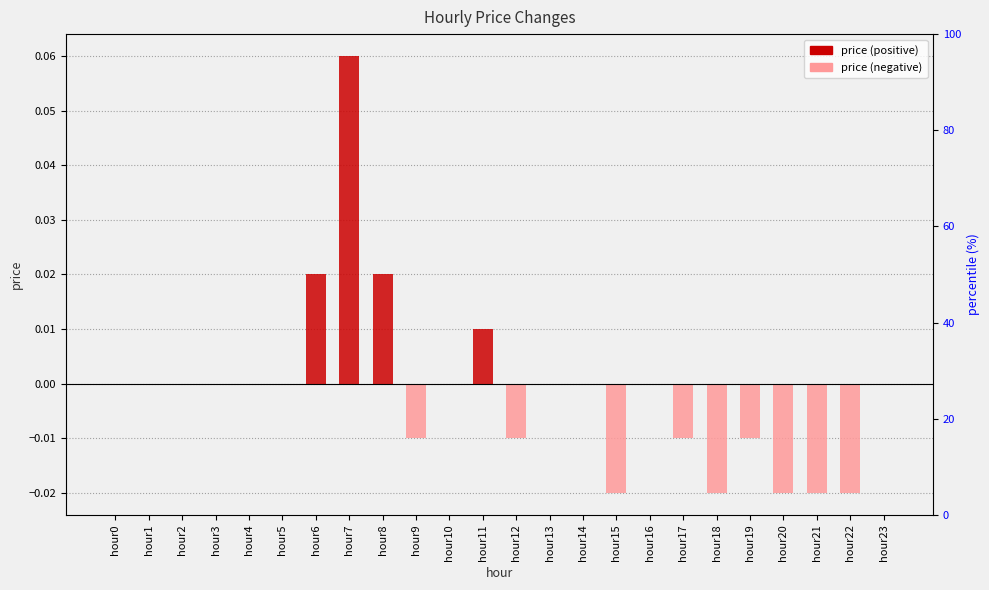

How many negative values does the price (negative) series have?

9